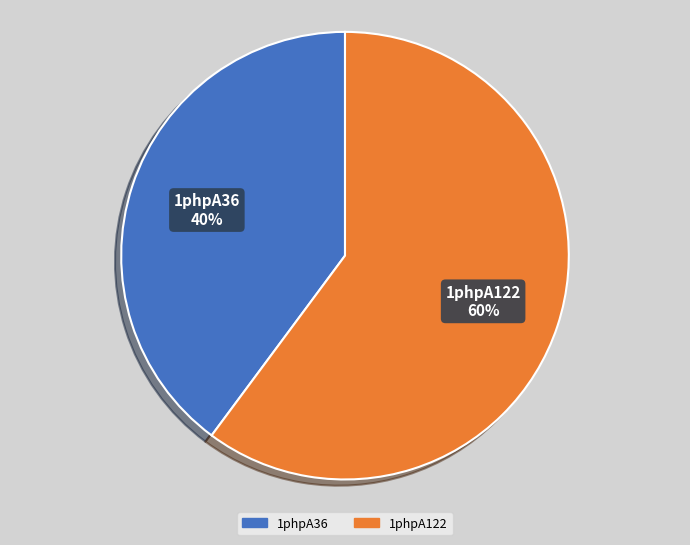

Which category has the smallest portion of the pie?

1phpA36